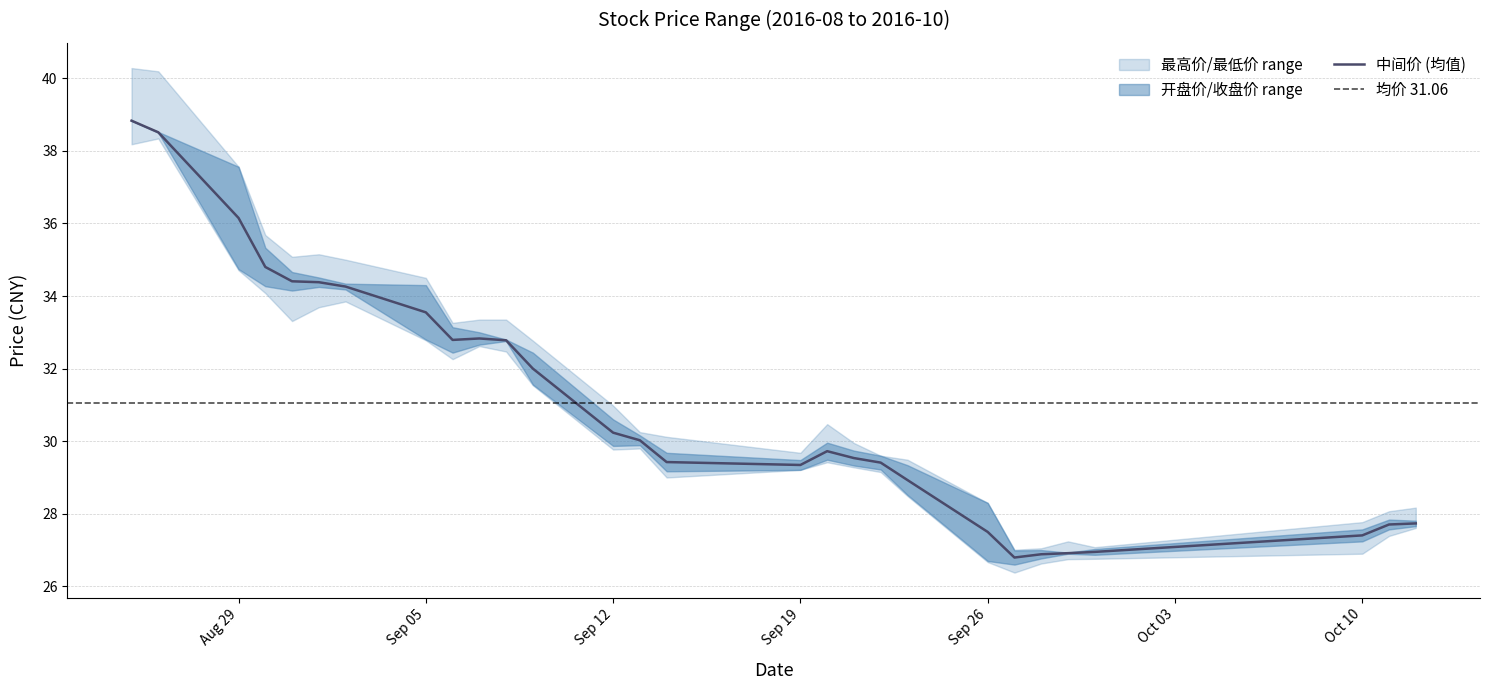

What is the difference between the maximum and minimum values in the 最高价 series?

13.3